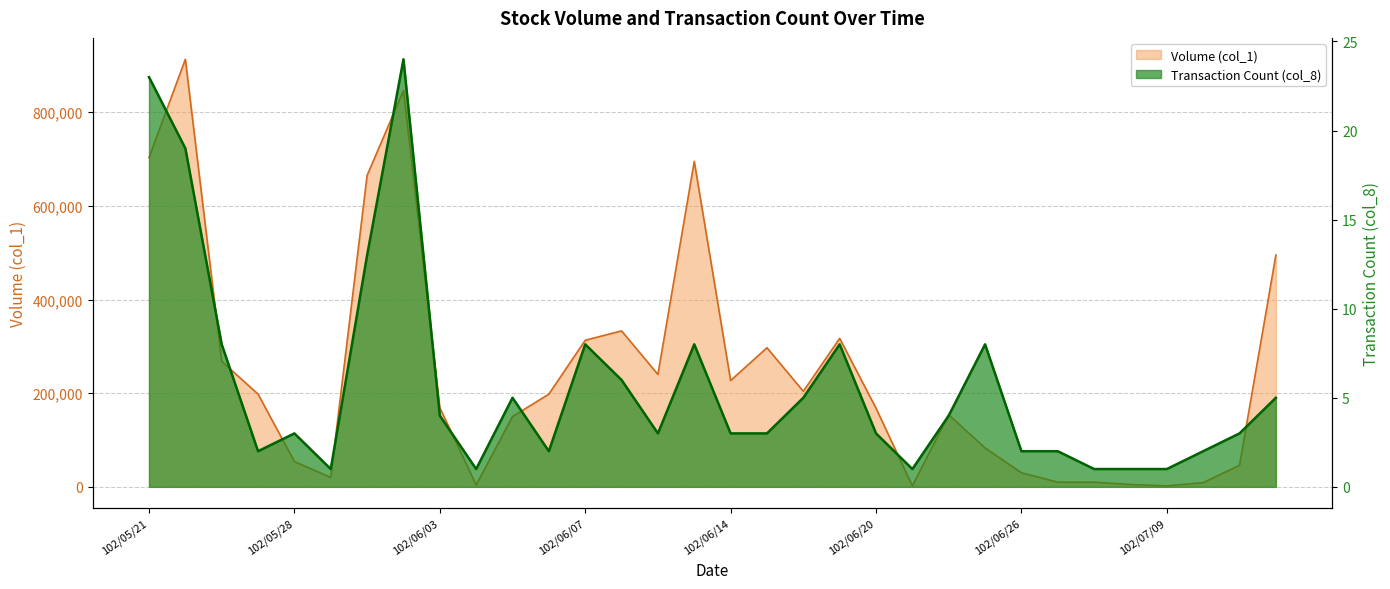

How many data points in Volume (col_1) are above 198000?

14